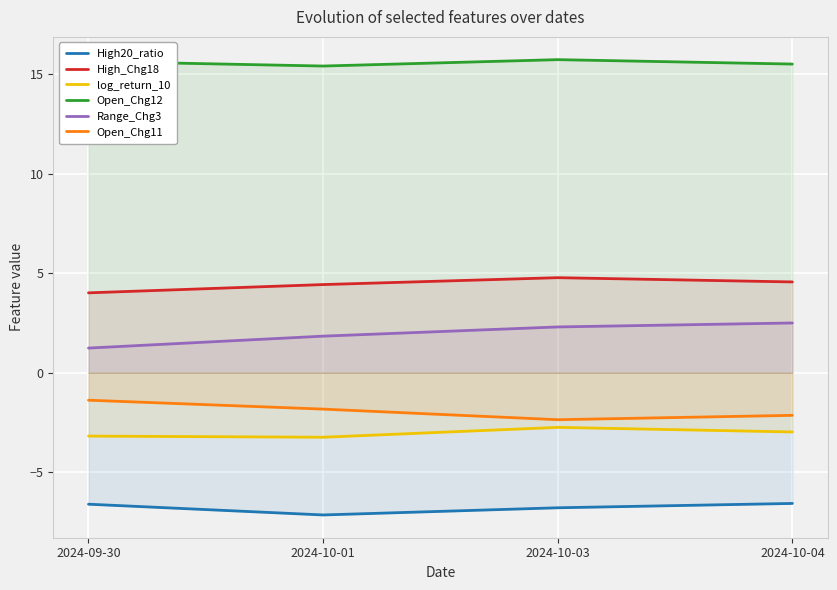

True or false: High_Chg18 and Range_Chg3 intersect in this chart.

False